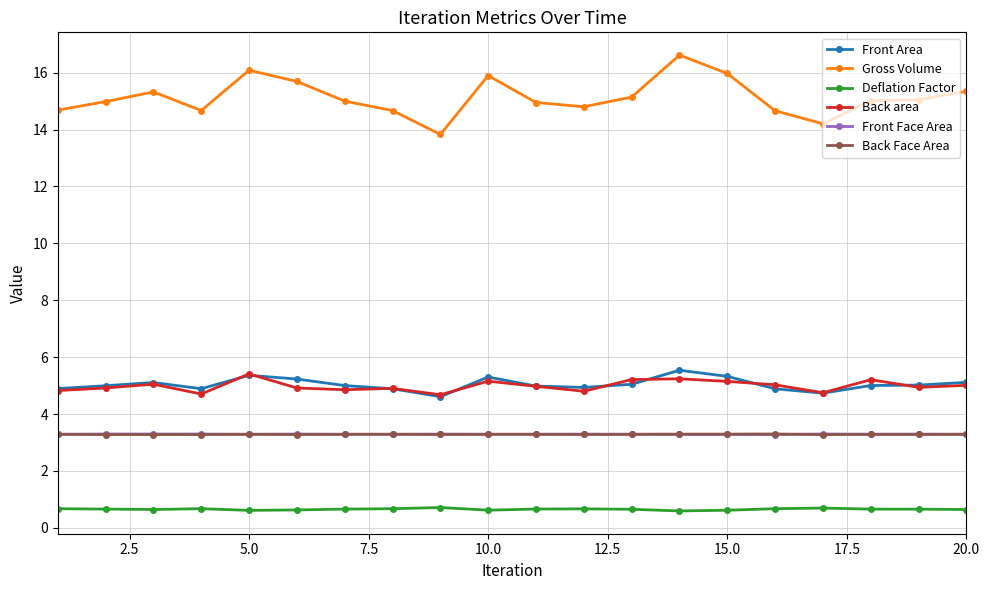

At how many categories does at least one series exceed 7?

20